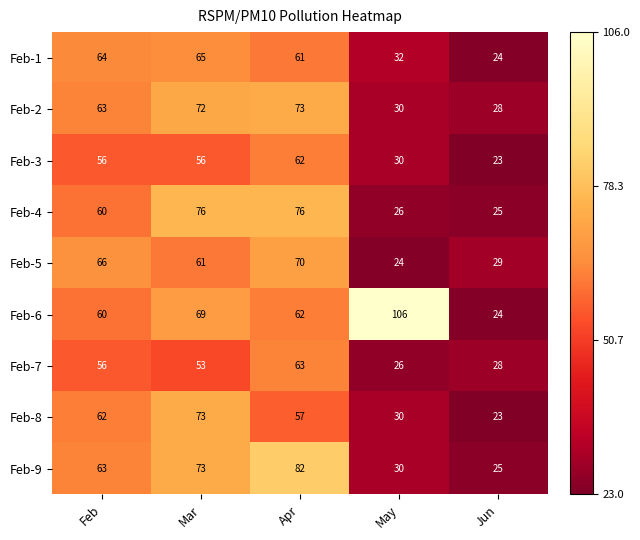

Which category has the lowest value in the Feb-7 series?

May